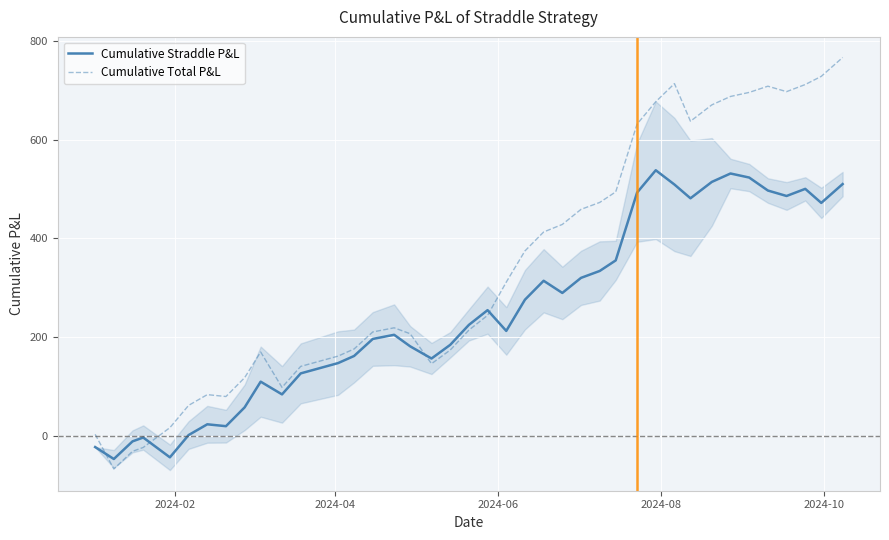

What is the difference between the maximum and minimum values in the Cumulative Total P&L series?

834.6